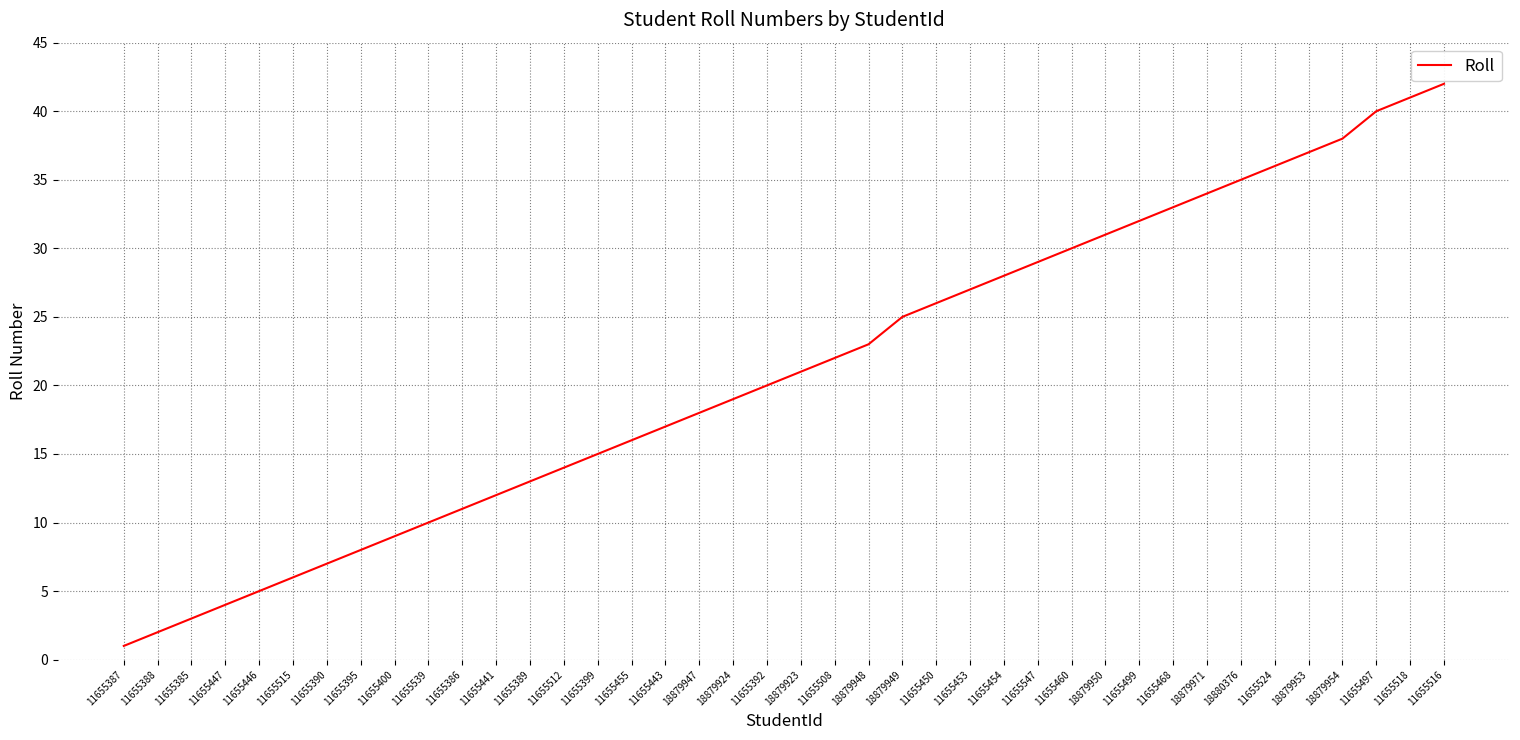

What is the difference between the maximum and minimum values?

41